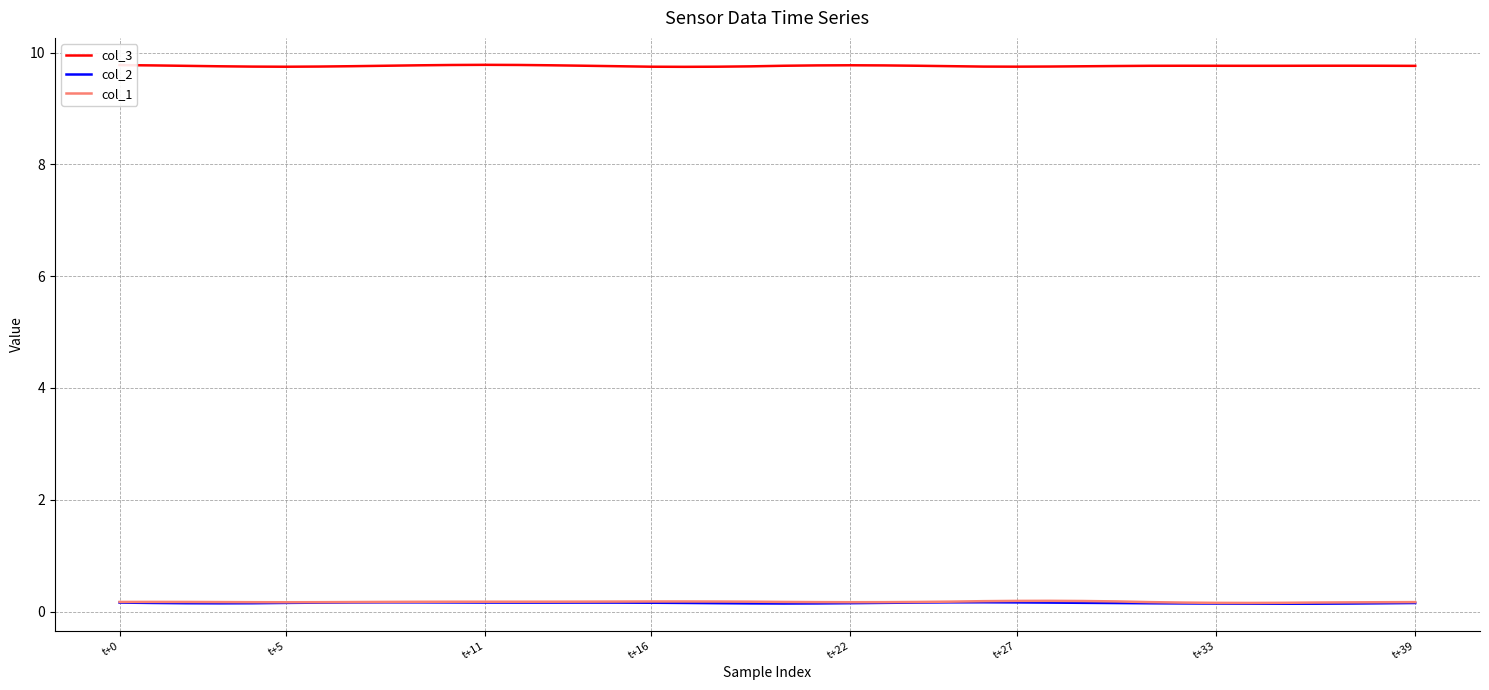

Which series has the largest total across all categories?

col_3